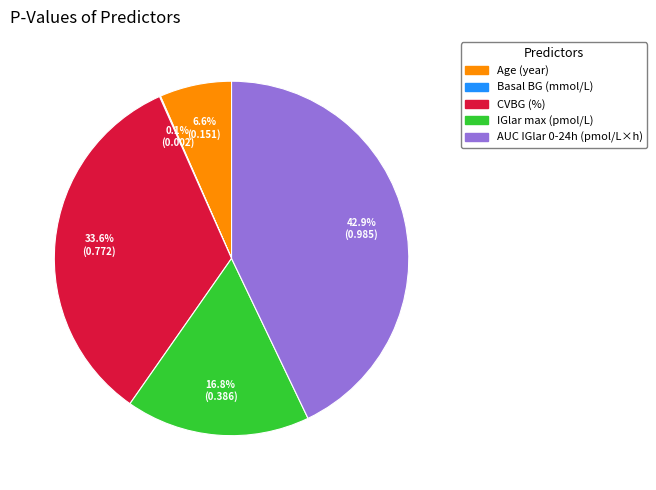

Does any single category account for the majority?

No